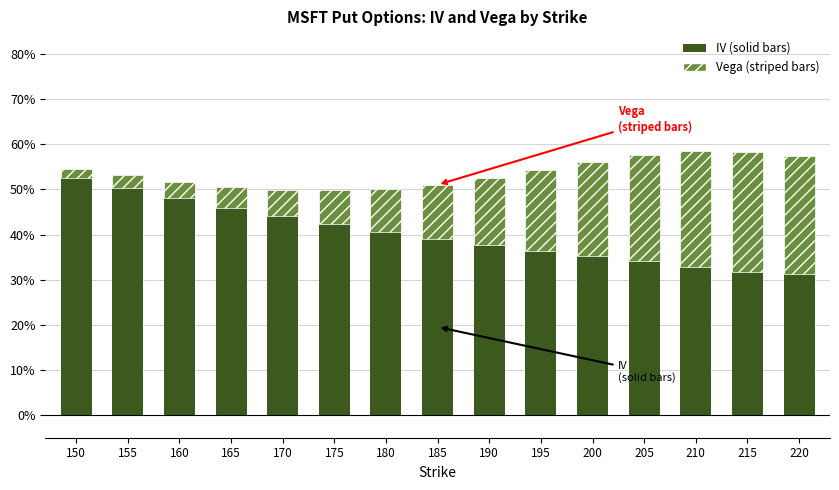

Are the bars horizontal?

No